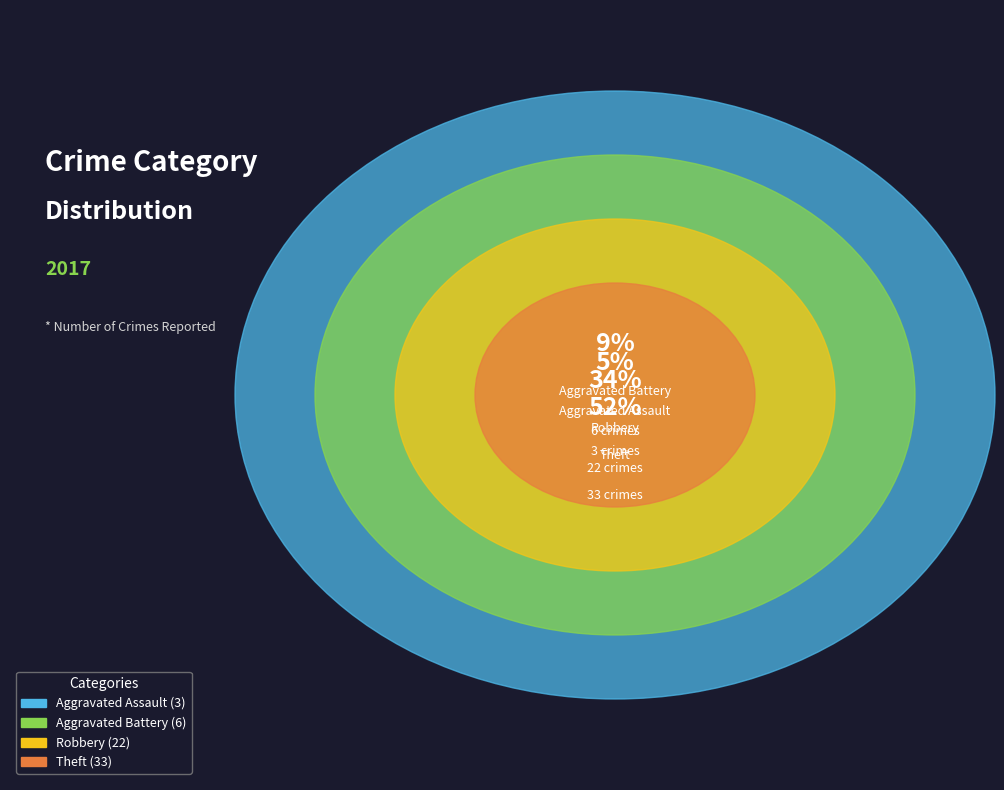

To the nearest percent, what portion does Aggravated Battery represent?

9%